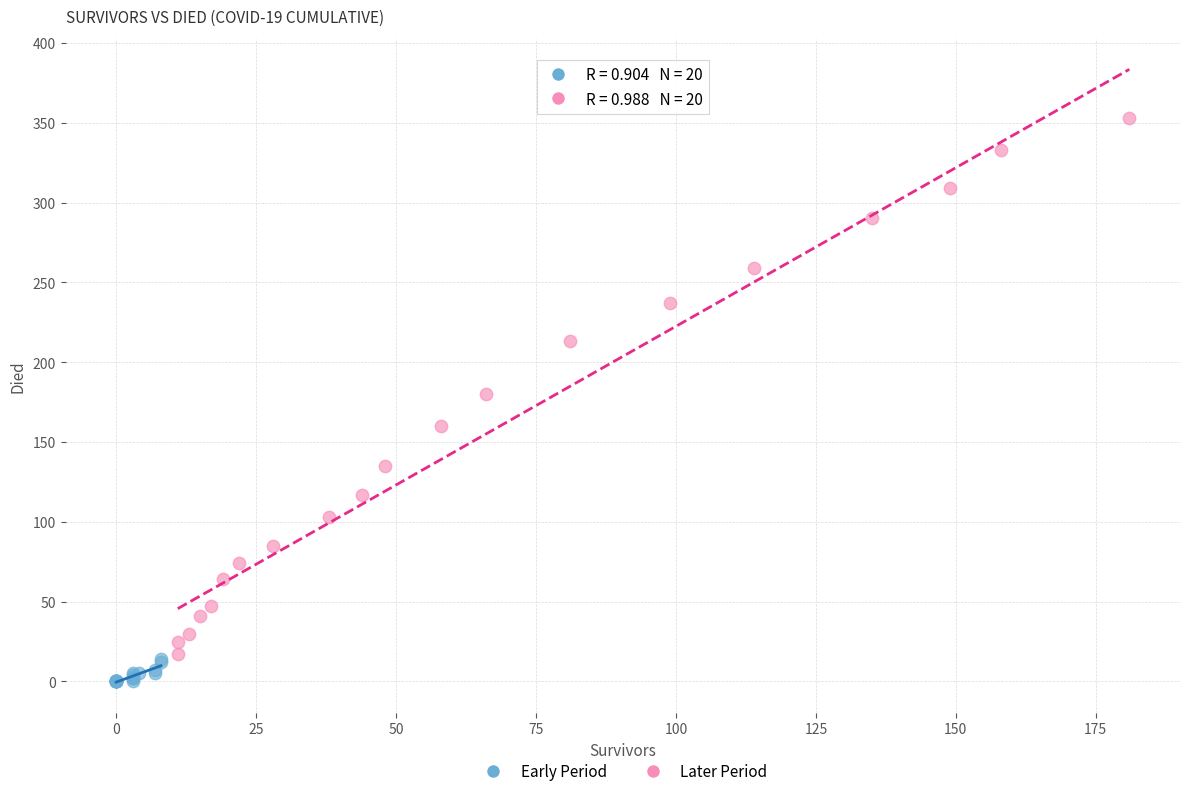

Which series has the widest spread of Y values?

Later Period